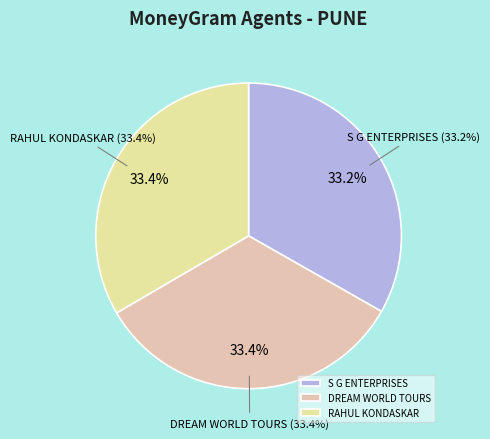

Rank the categories by value from lowest to highest.

S G ENTERPRISES, DREAM WORLD TOURS, RAHUL KONDASKAR